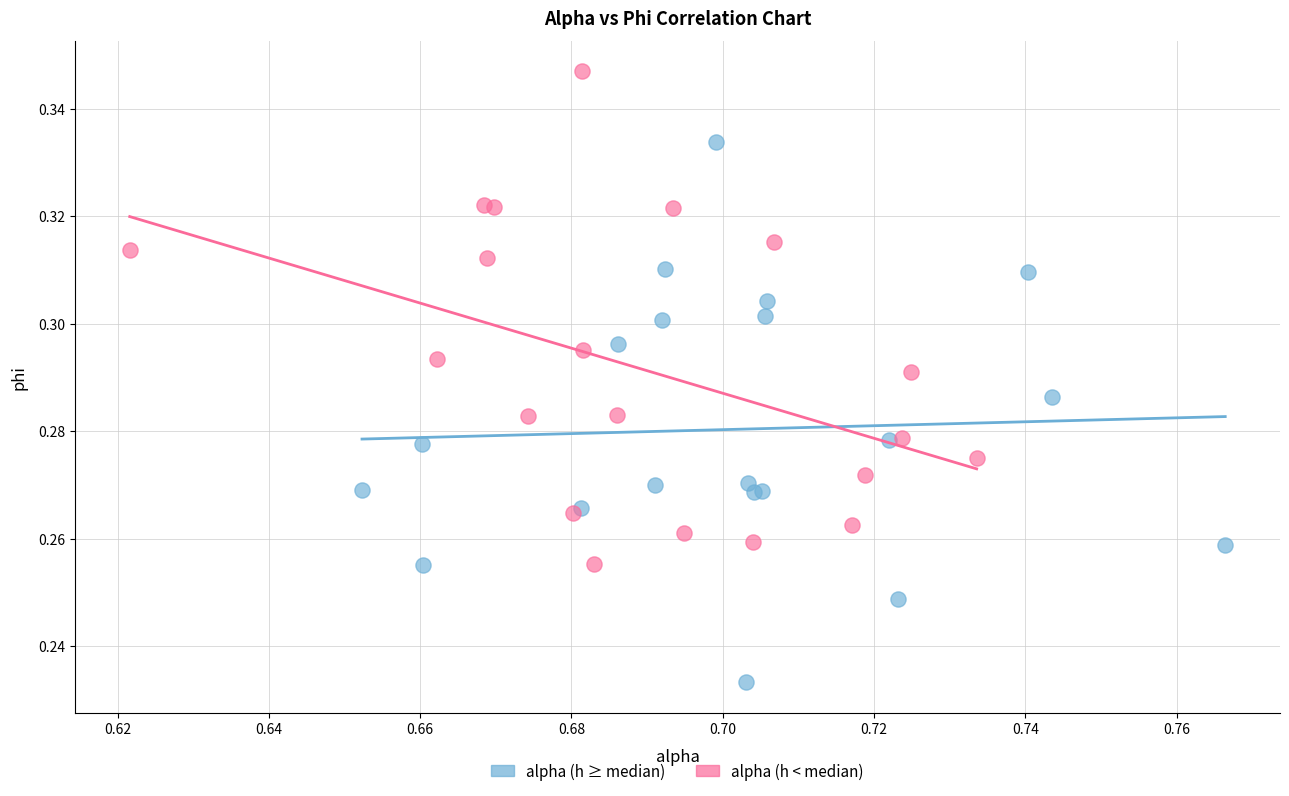

Which series reaches the minimum Y coordinate?

alpha (h ≥ median)